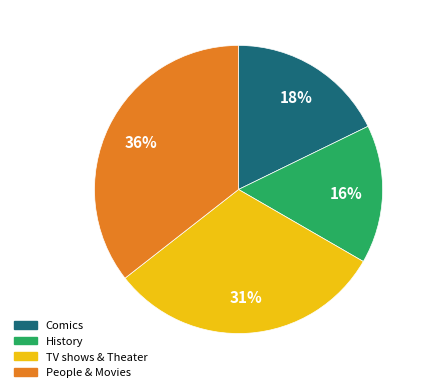

How many slices are in this pie chart?

4